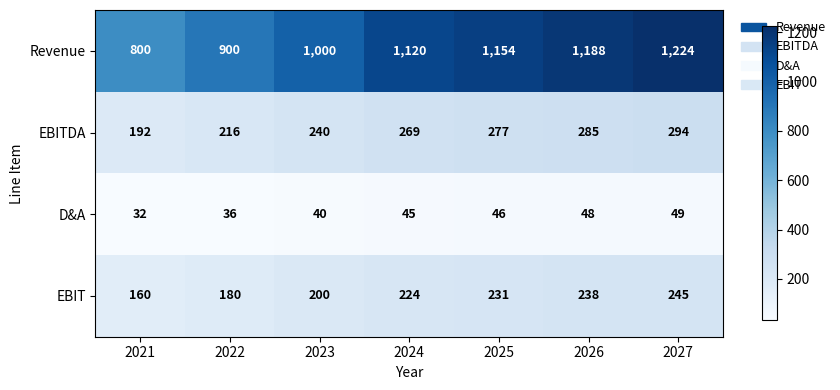

What is the average value of the EBIT series?

211